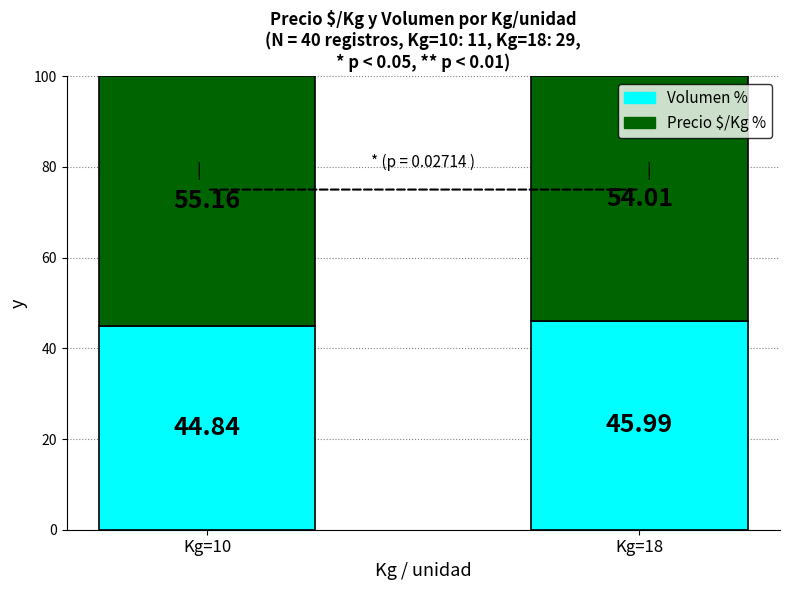

How many data points in Volumen % are less than 45?

1